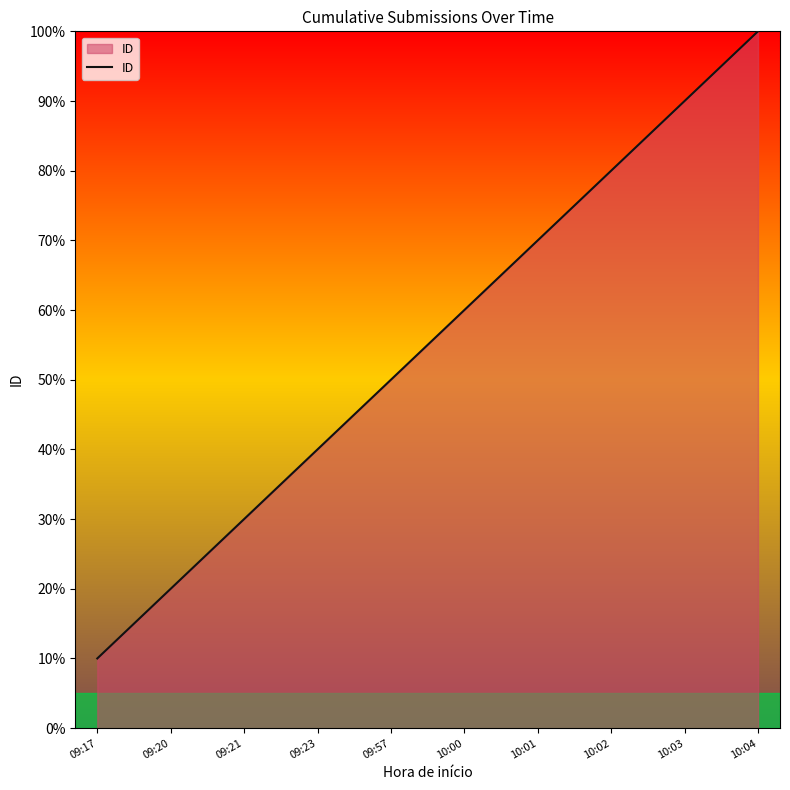

The value at 09:17 is 10. True or false?

True